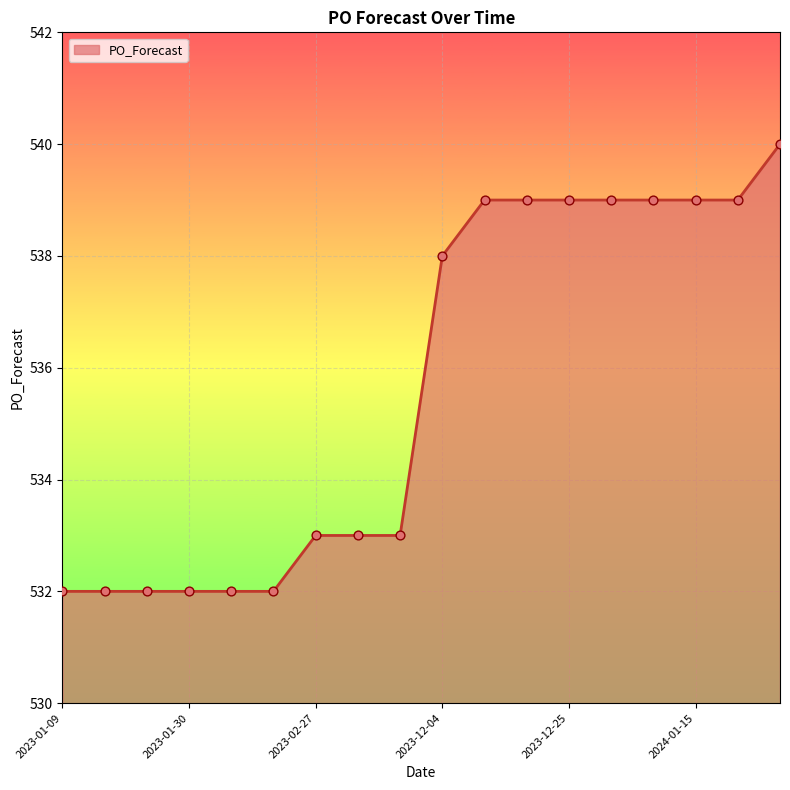

What is the difference between the maximum and minimum values?

8